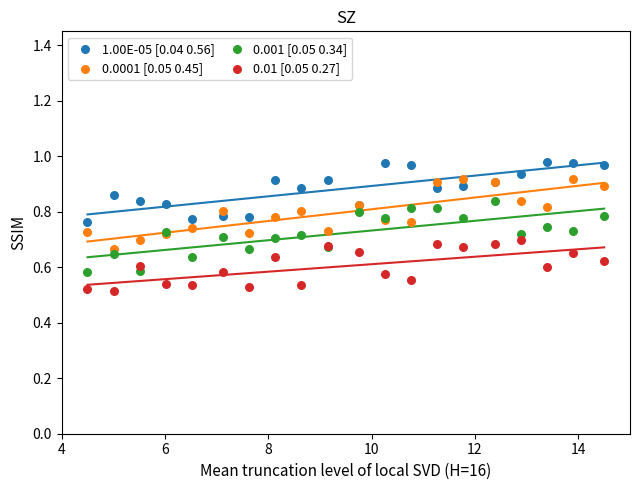

What is the X range (max minus min) for the scatter plot?

10.0